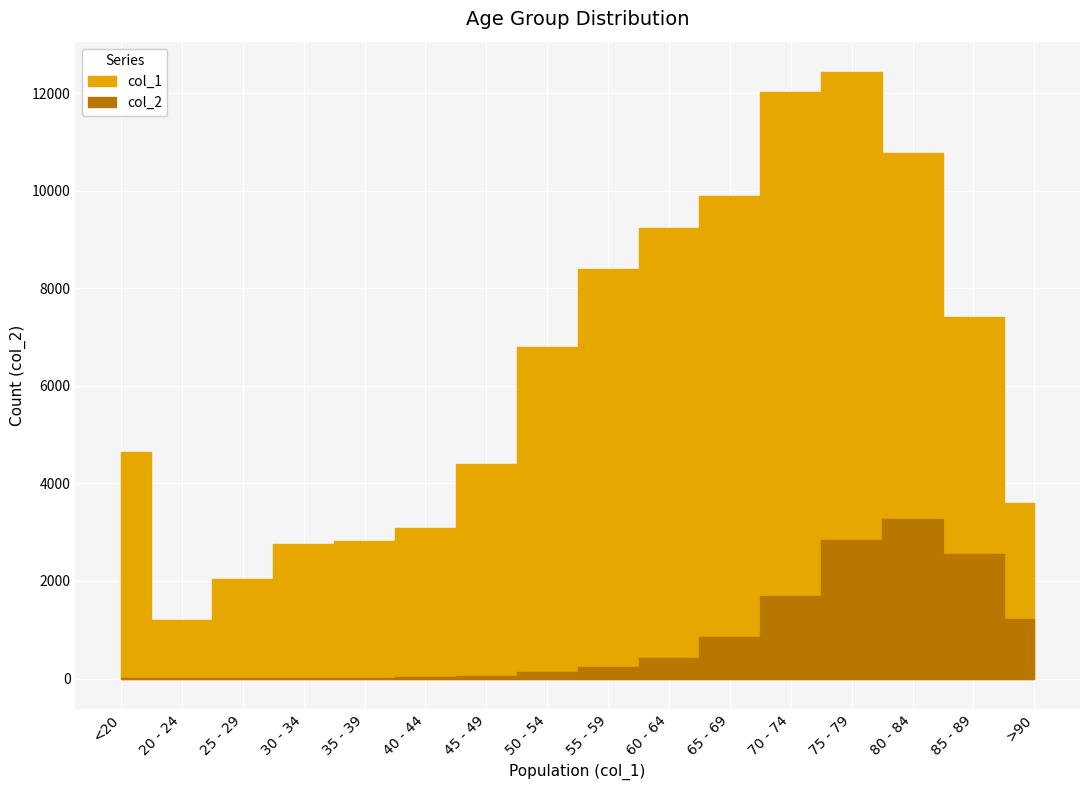

Rank the series by their average value, from lowest to highest.

col_2, col_1